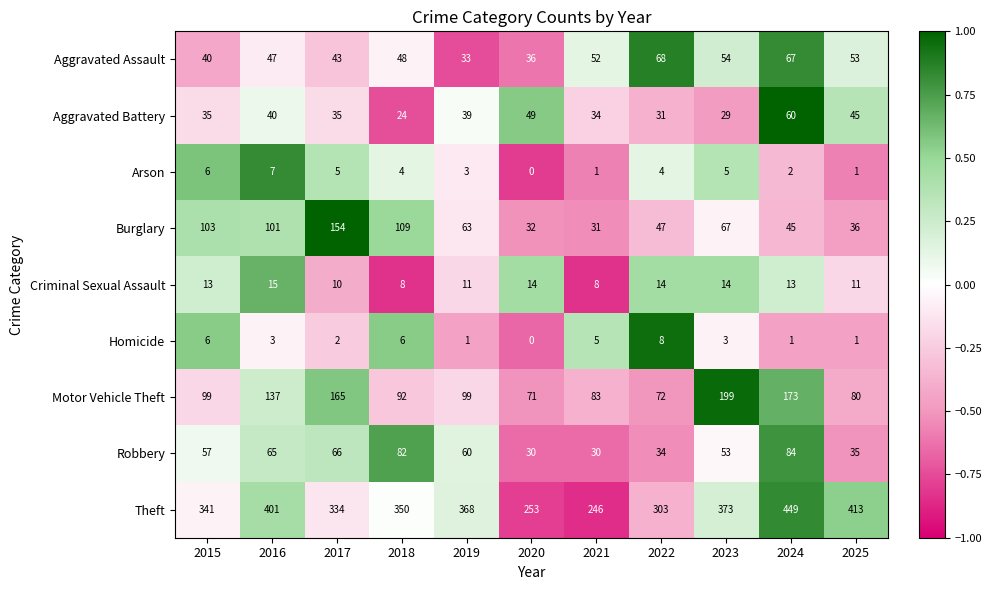

Is it true that Aggravated Assault equals 36 at 2020?

True